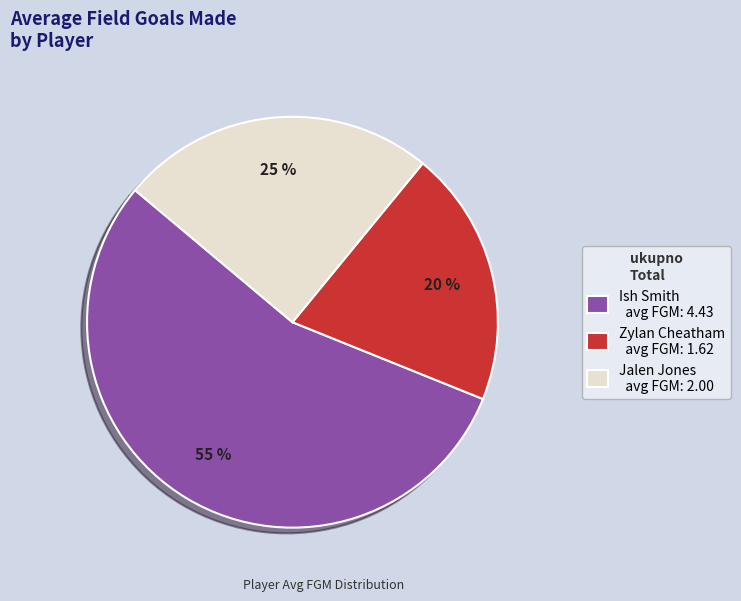

Is it true that Ish Smith is 55% of the pie?

True